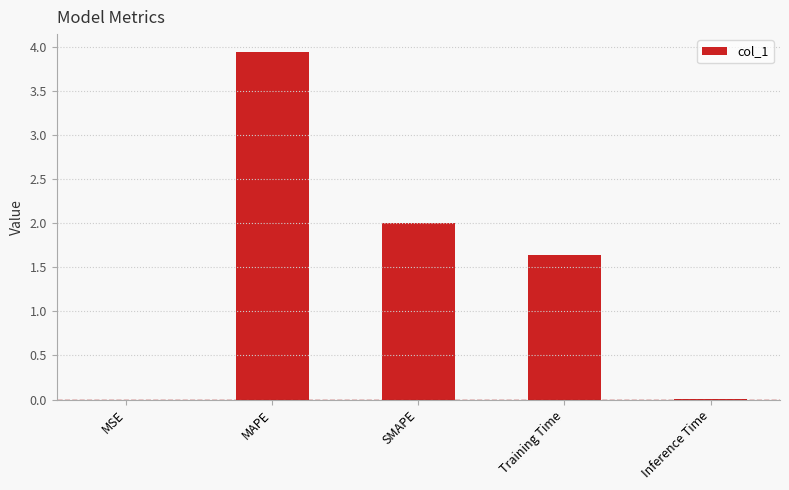

Between Training Time and MAPE, which is larger?

MAPE